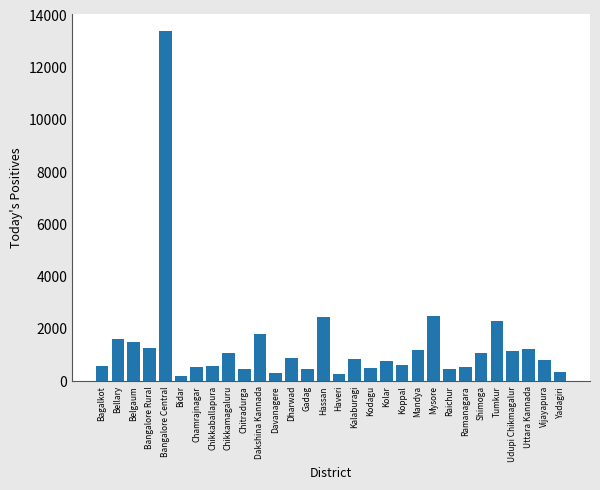

Does the chart contain any negative values?

No